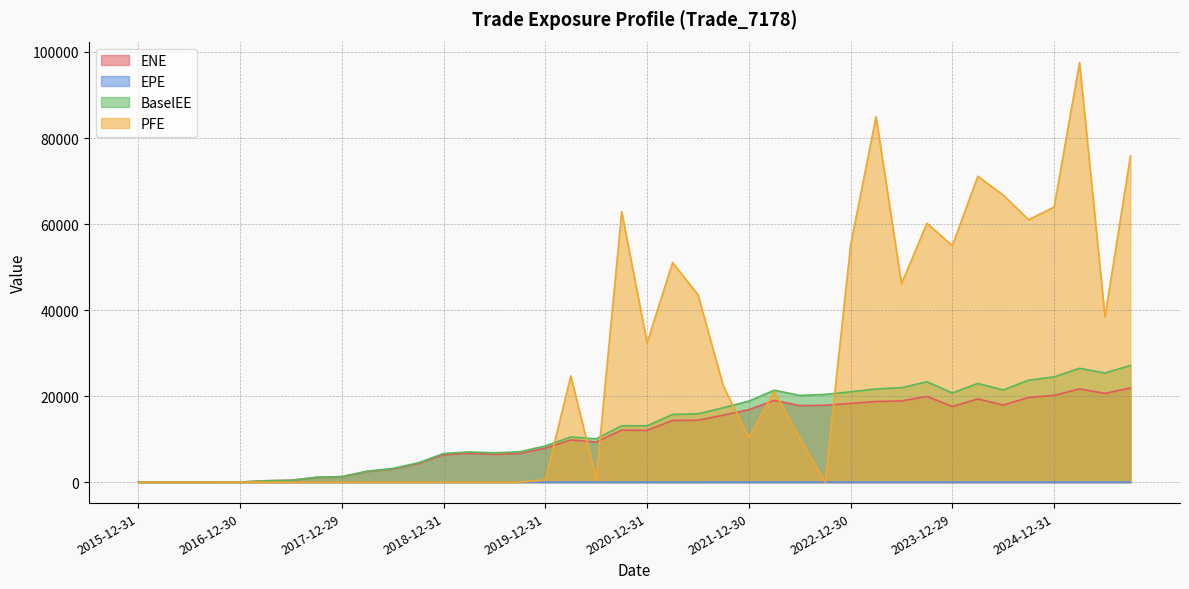

Which series changed the most between 2016-09-30 and 2020-06-30?

BaselEE